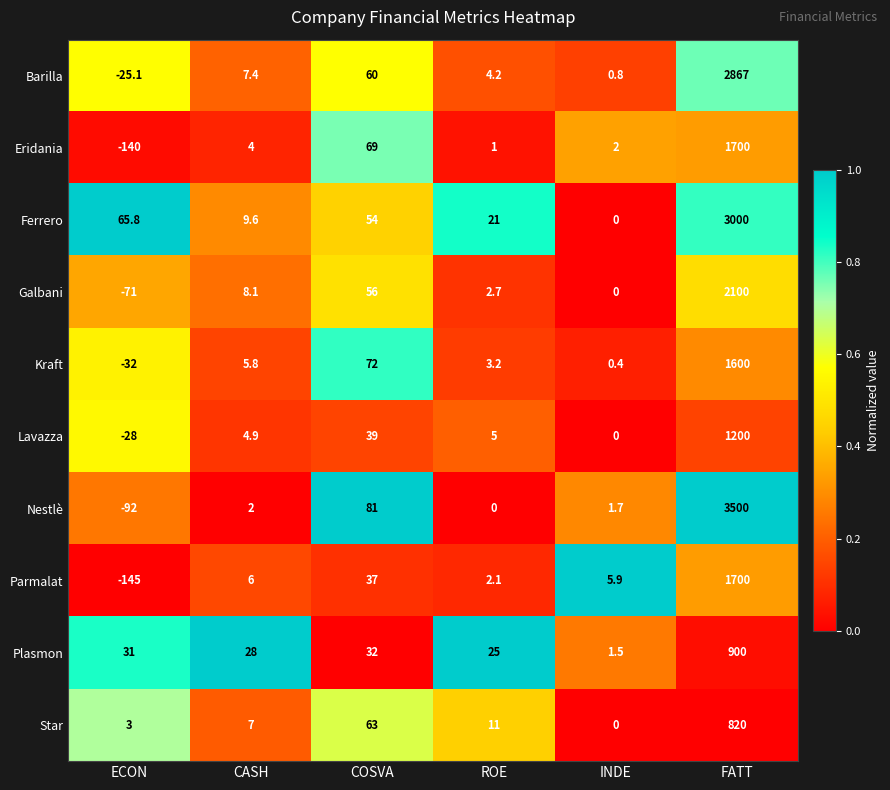

List the labels in order of Lavazza value, smallest first.

ECON, INDE, CASH, ROE, COSVA, FATT